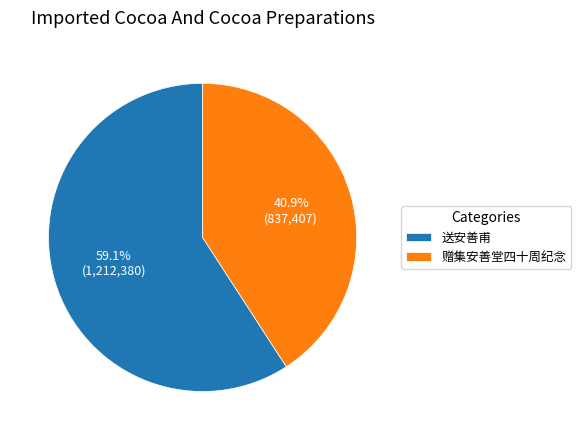

Which category has the biggest portion of the pie?

送安善甫